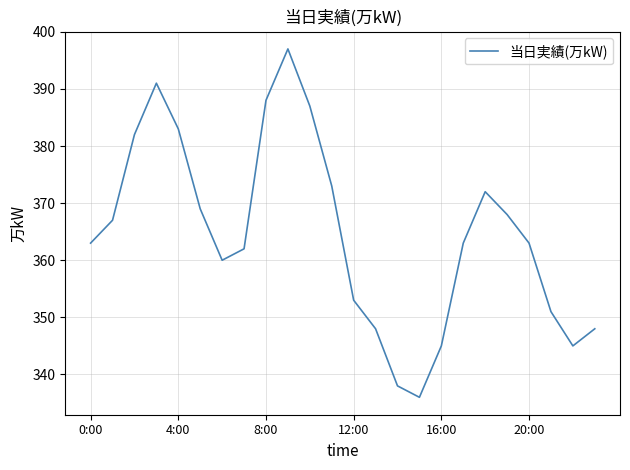

What is the difference between the maximum and minimum values?

61